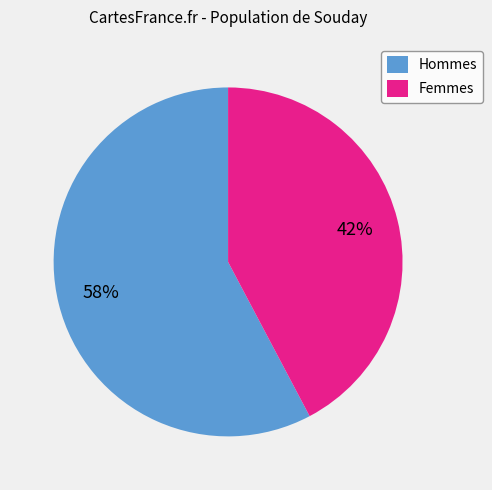

What is the smallest slice in the pie chart?

Femmes